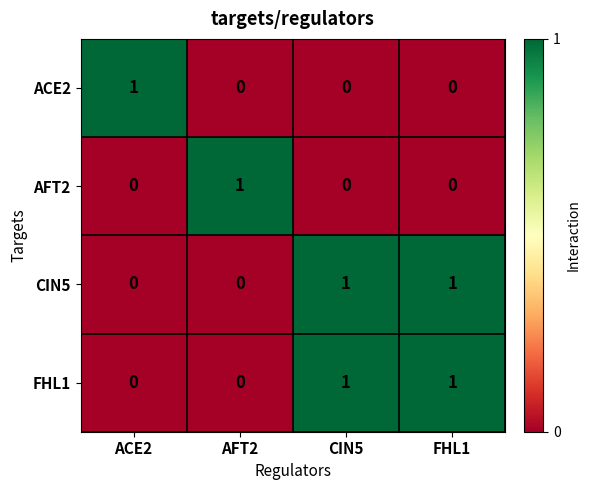

True or false: CIN5 has a value of 0 at FHL1.

False